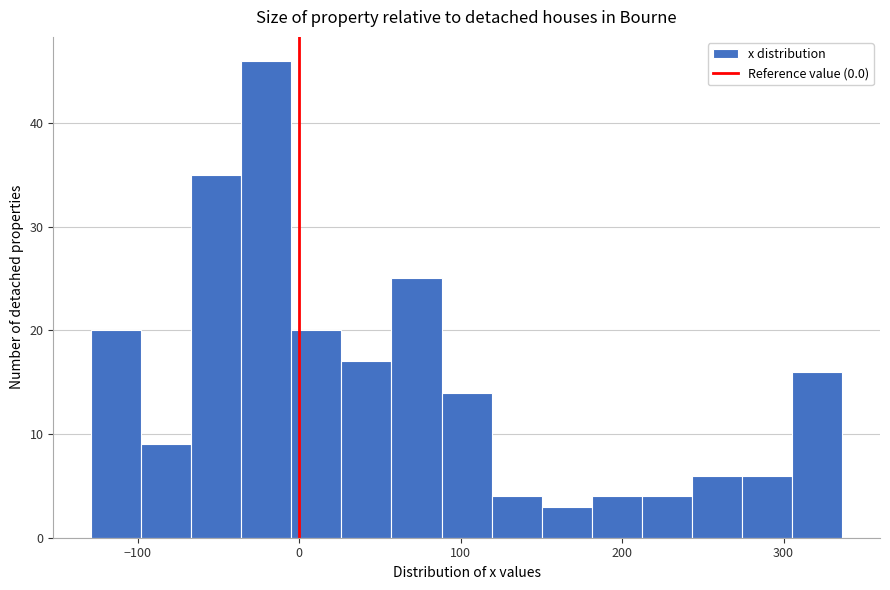

Around what value on the x-axis is the tallest bar? Give the approximate position of its centre, as read against the axis.

-20